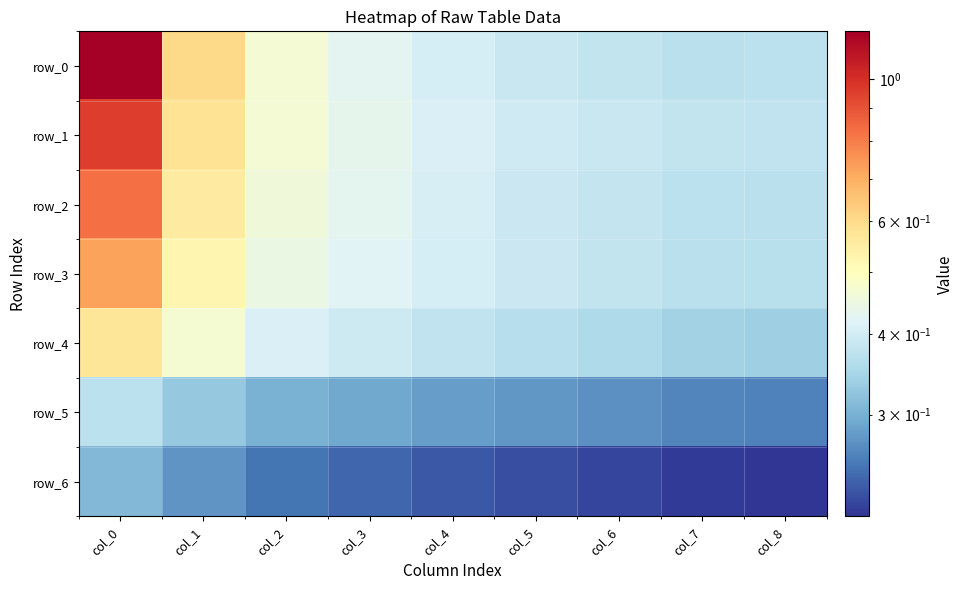

Which series changed the most between col_0 and col_2?

row_0